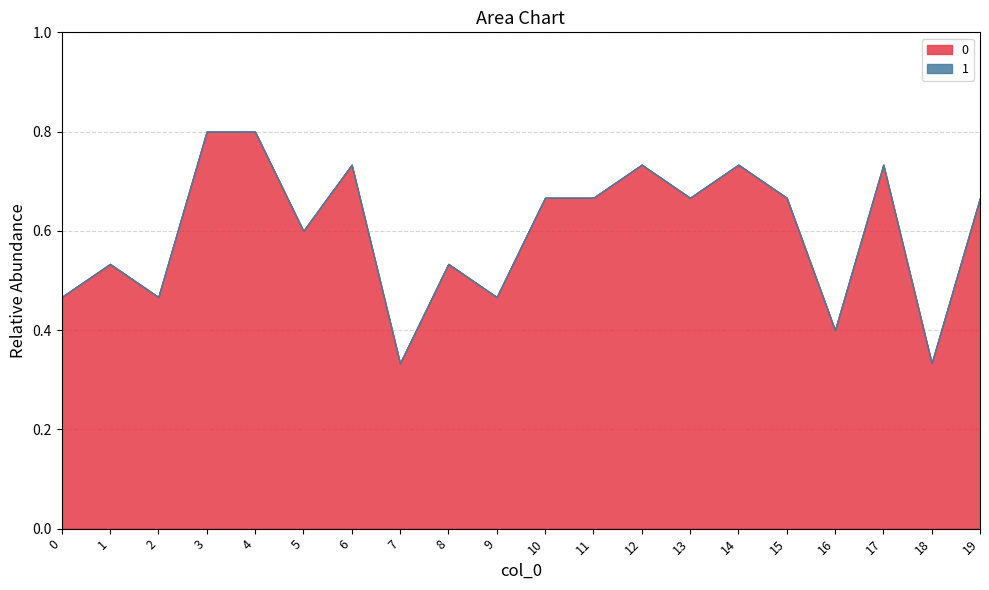

The value of 0 at 9 is 0.5. True or false?

True